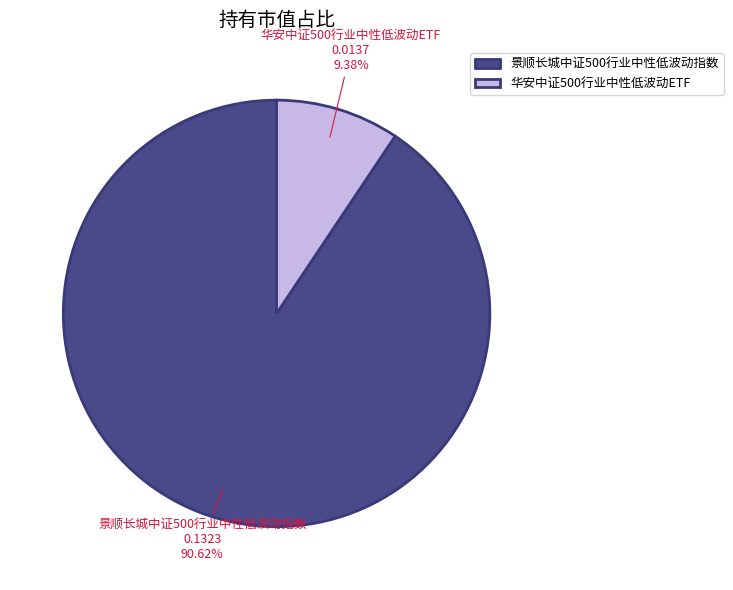

What is the total percentage of 华安中证500行业中性低波动ETF and 景顺长城中证500行业中性低波动指数?

100.0%